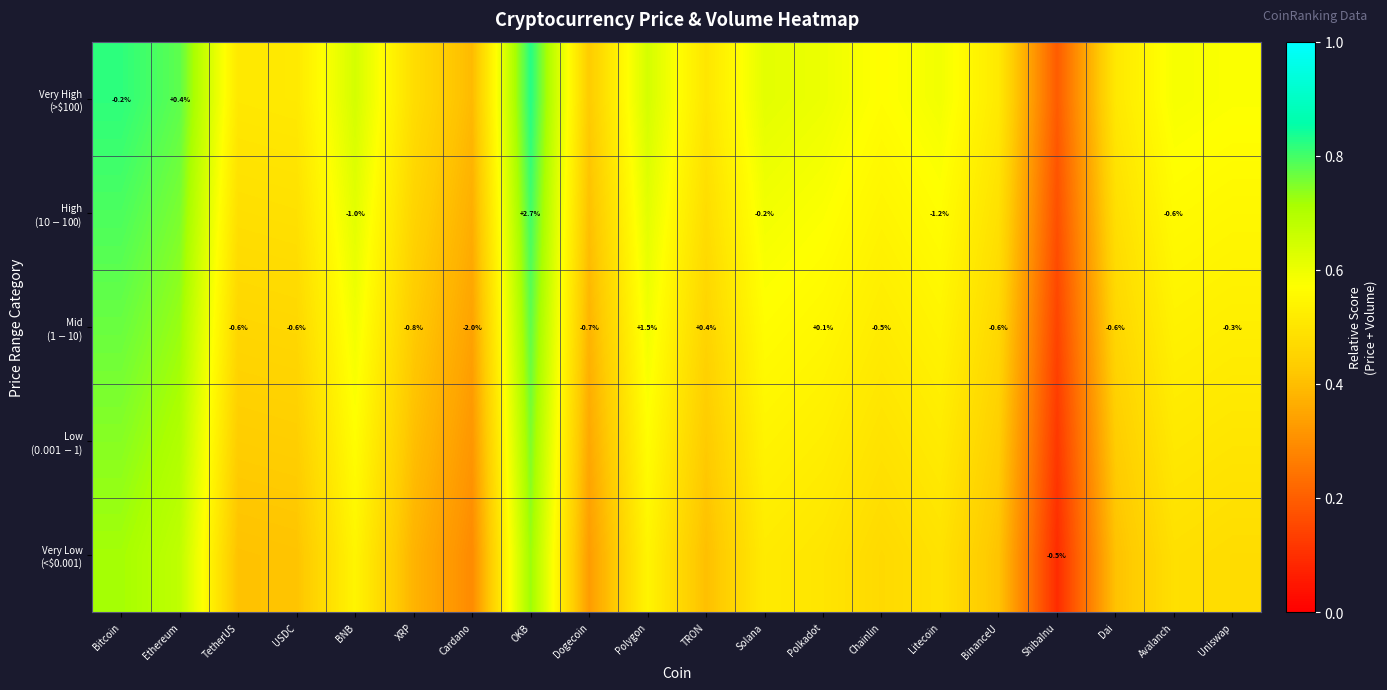

Which series has the largest range (max minus min)?

Very Low (<$0.001)